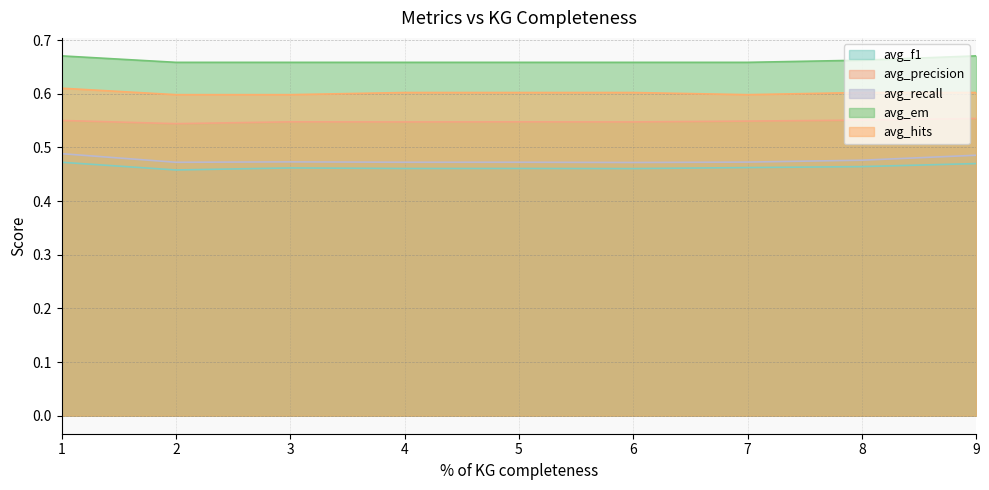

What is the value of the avg_precision point at the 7th from the left?

0.5